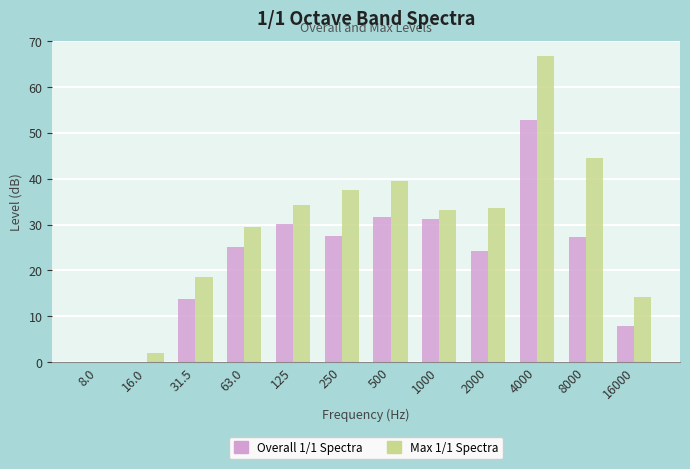

What is the greatest value displayed?

66.8